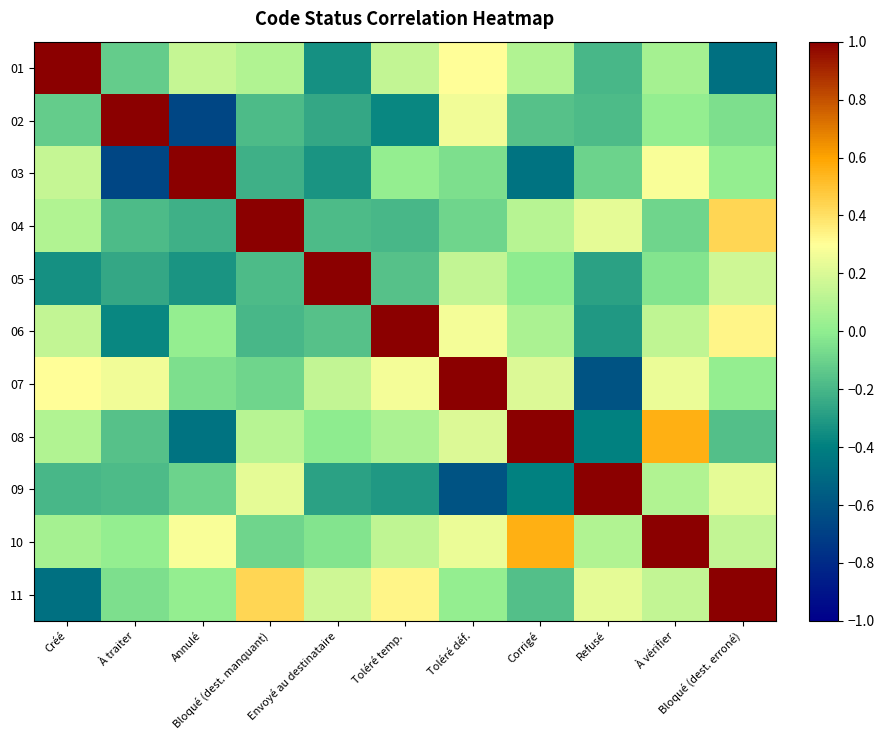

How many series are shown in this chart?

11